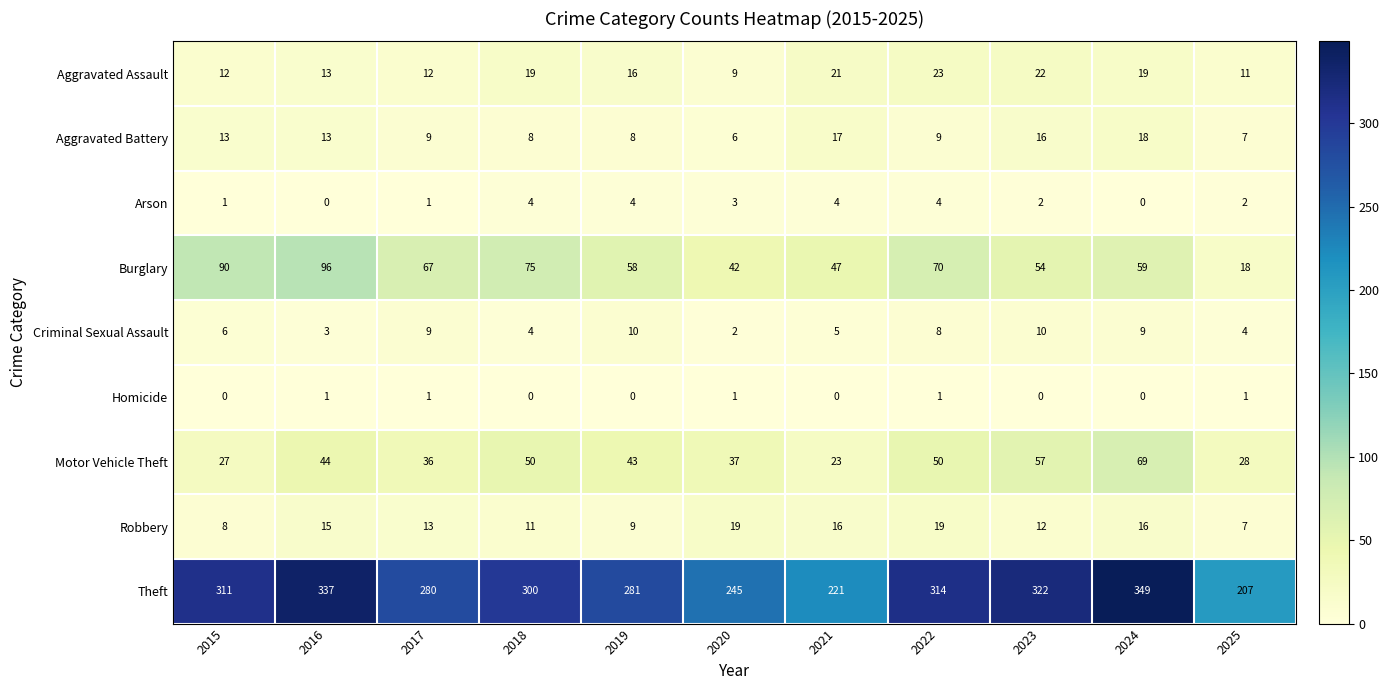

What is the minimum value for Motor Vehicle Theft?

23